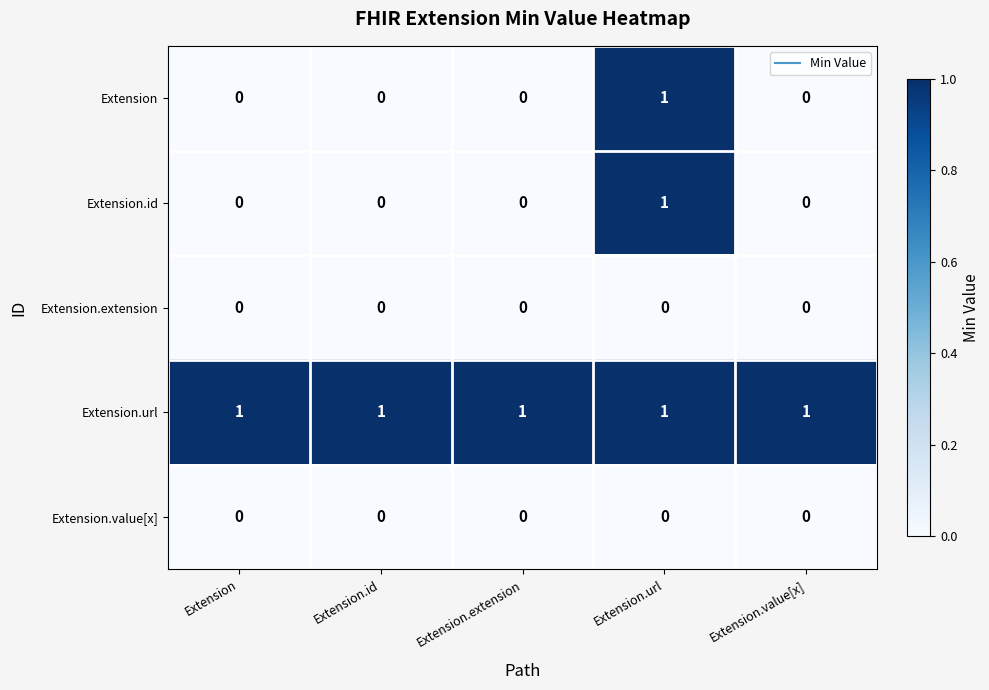

Which category has the highest value in the Extension.id series?

Extension.url